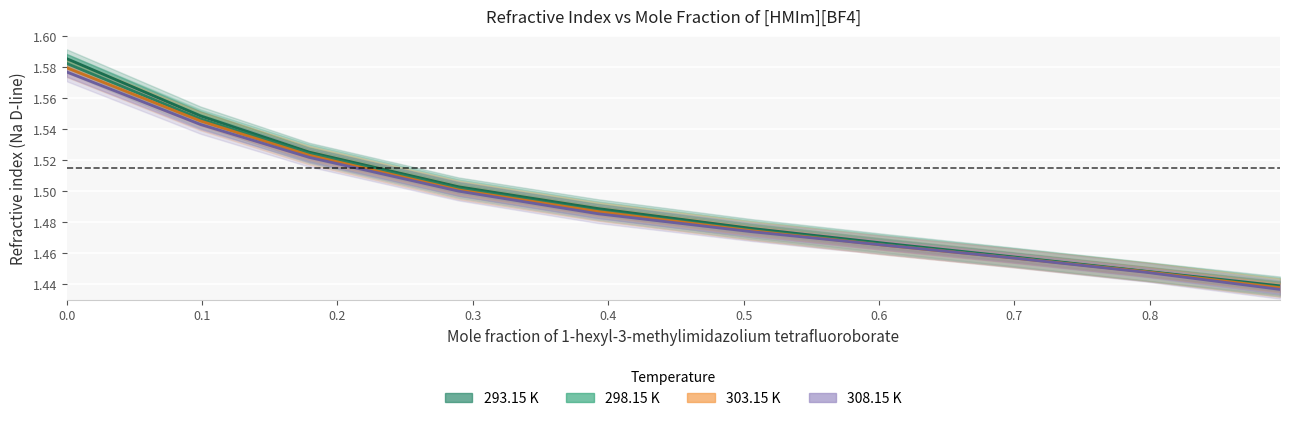

True or false: 298.15 K and 308.15 K cross at least once.

False